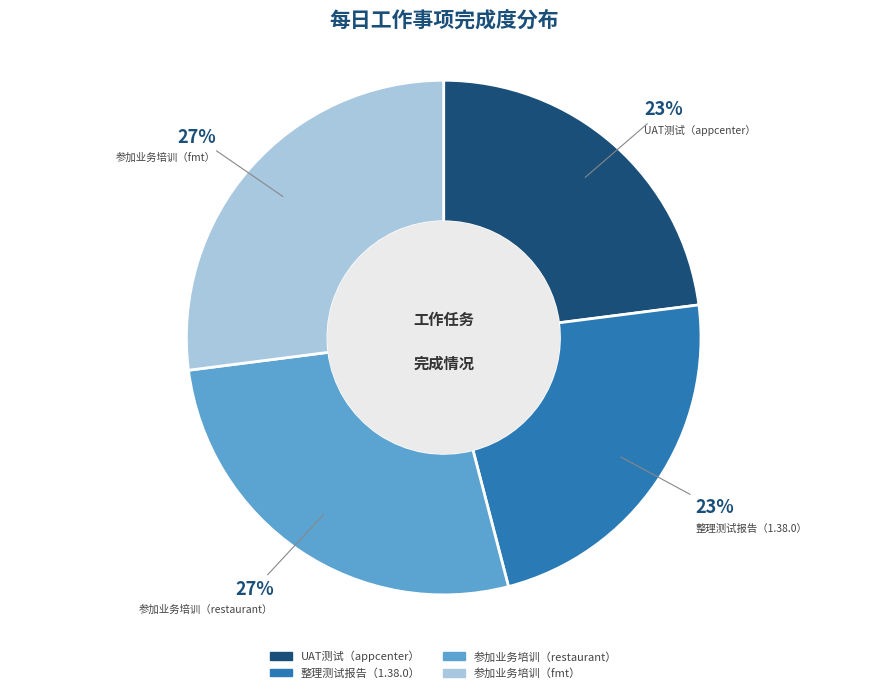

Is there a majority slice in this chart?

No